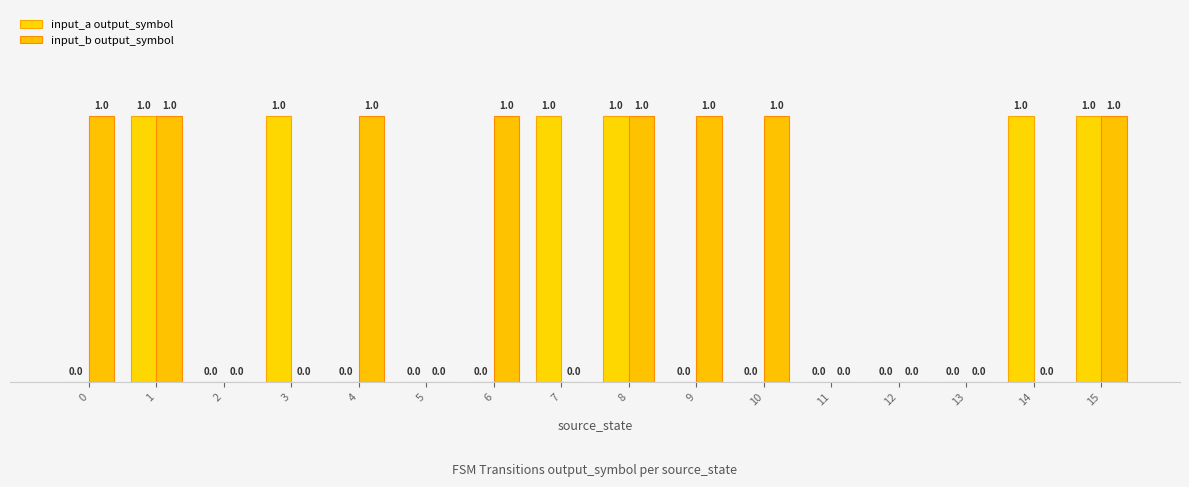

What is the total value across all series at 0?

1